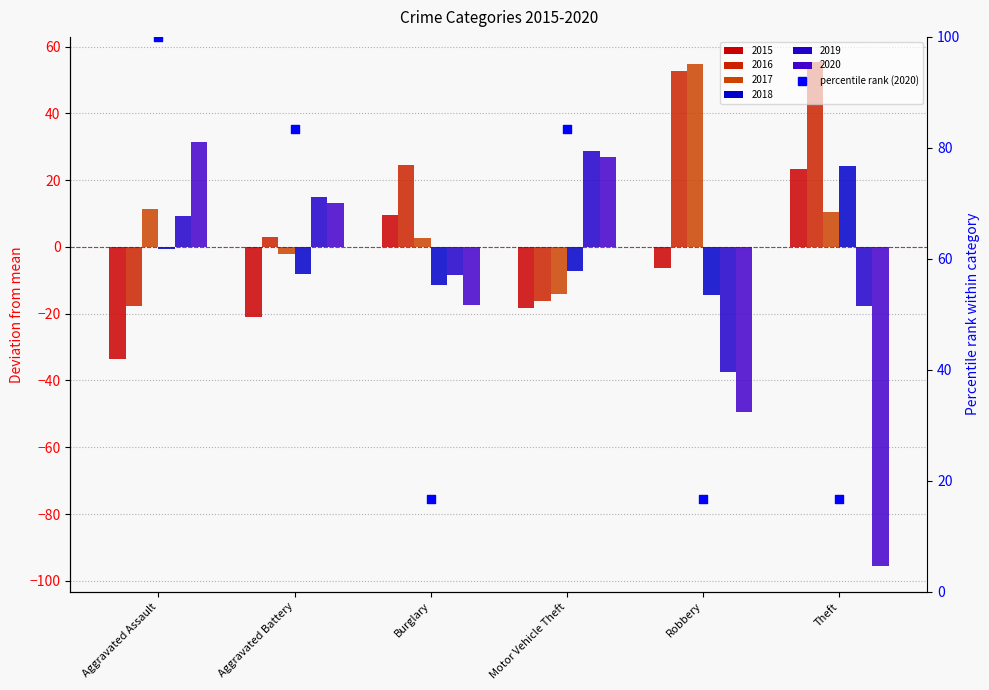

Which has a higher value, Aggravated Assault or Robbery?

Aggravated Assault